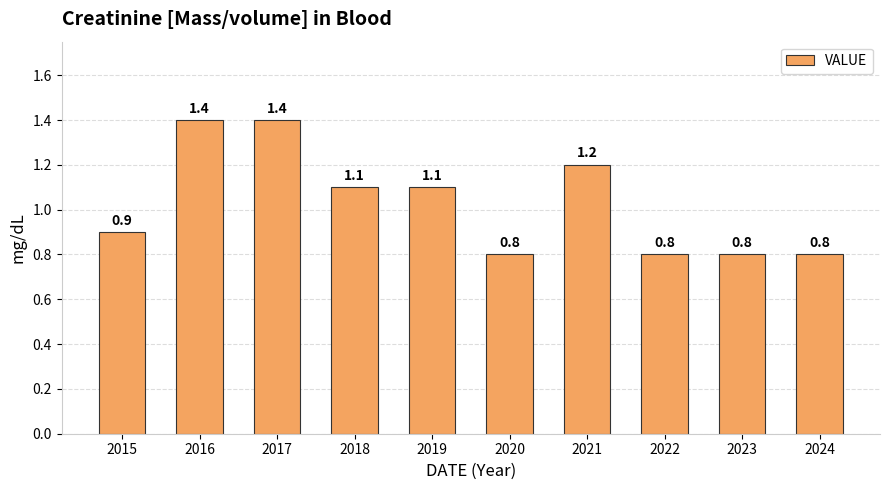

What is the greatest value displayed?

1.4